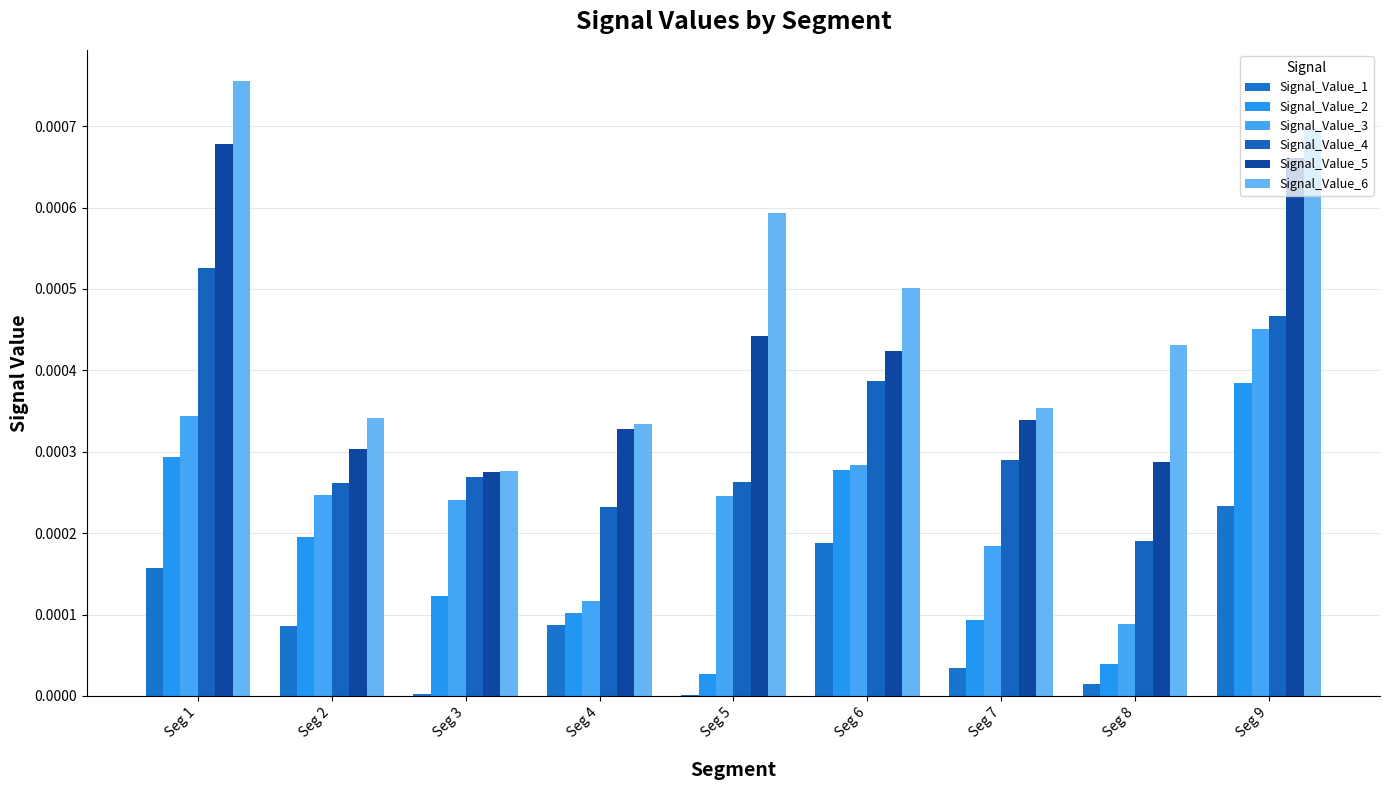

Rank the categories by Signal_Value_5 value from highest to lowest.

Seg 1, Seg 9, Seg 5, Seg 6, Seg 7, Seg 4, Seg 2, Seg 8, Seg 3